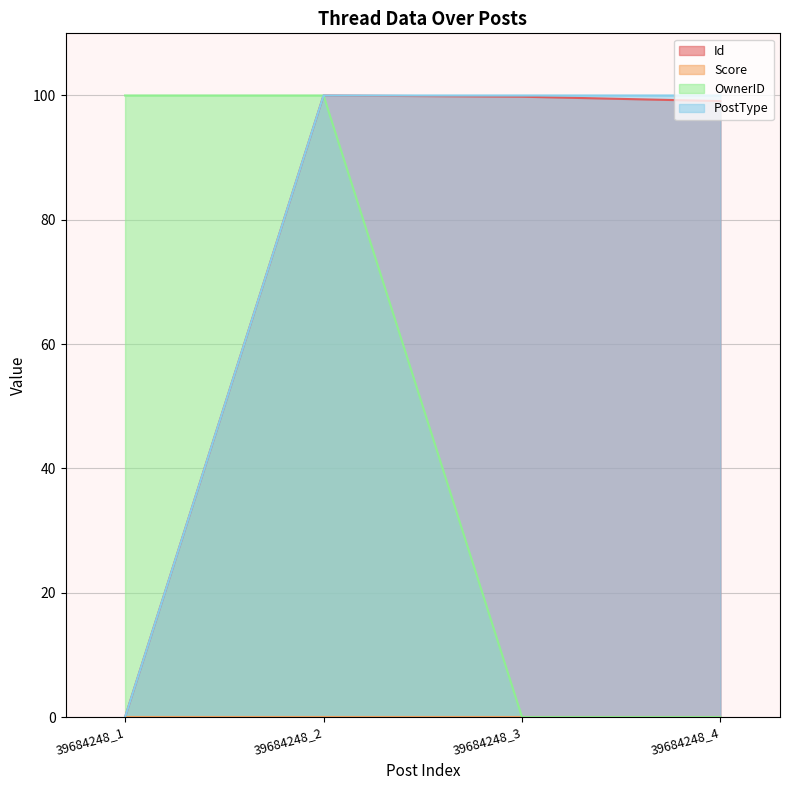

What is the total value across all series at 39684248_4?

199.1